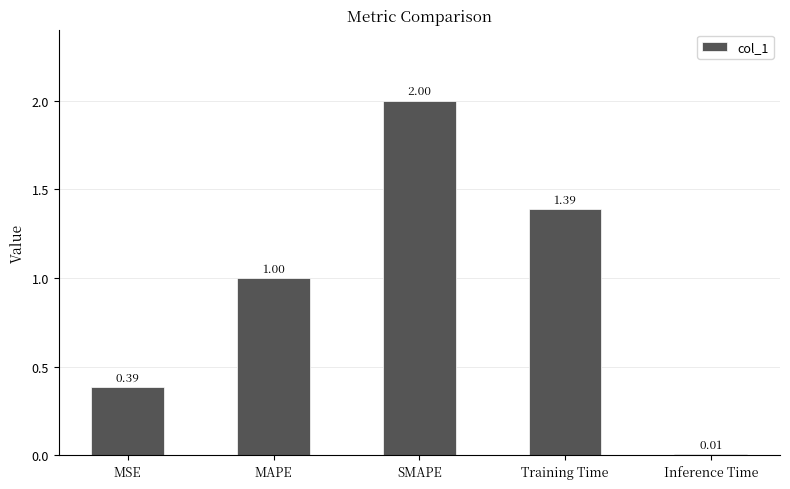

True or false: the data shows 0.5 at MAPE.

False